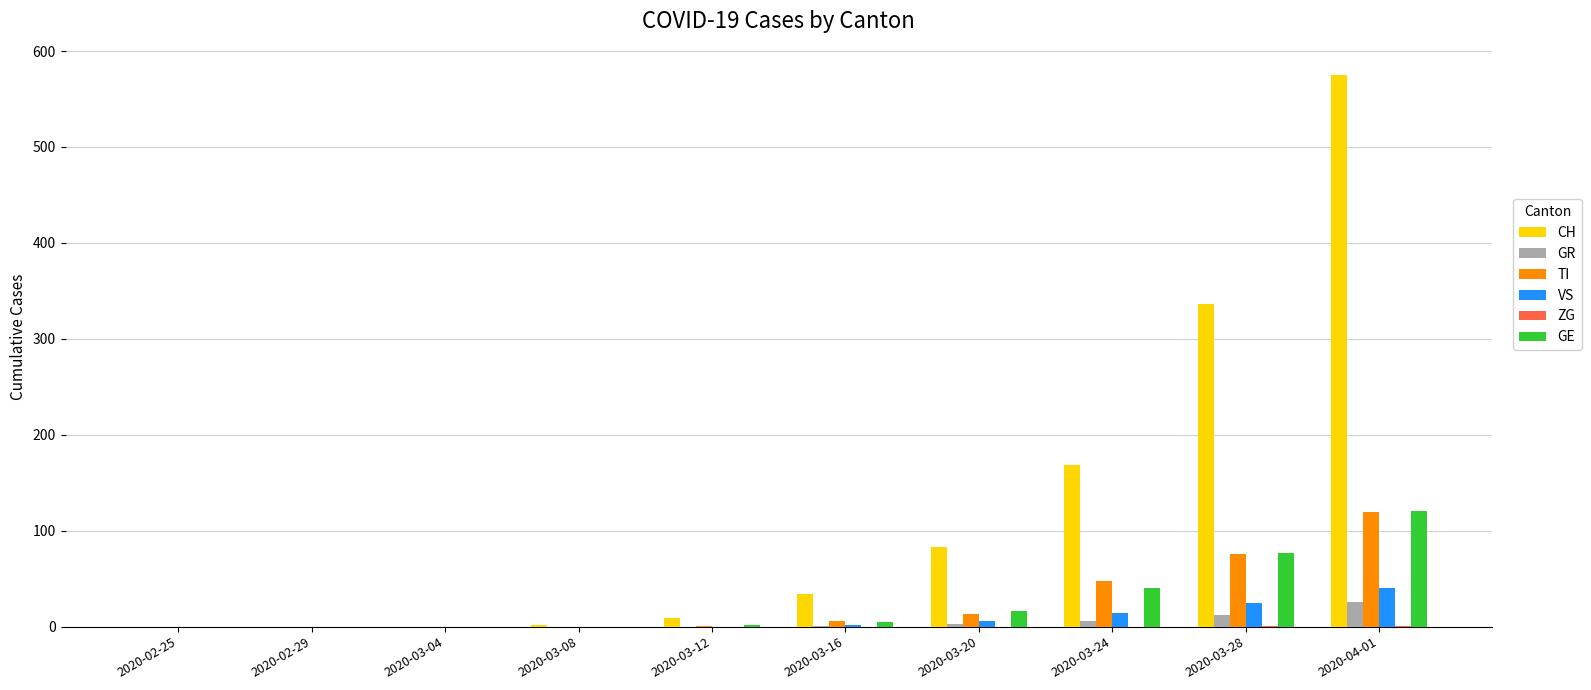

Which category has the highest value across all series?

2020-04-01